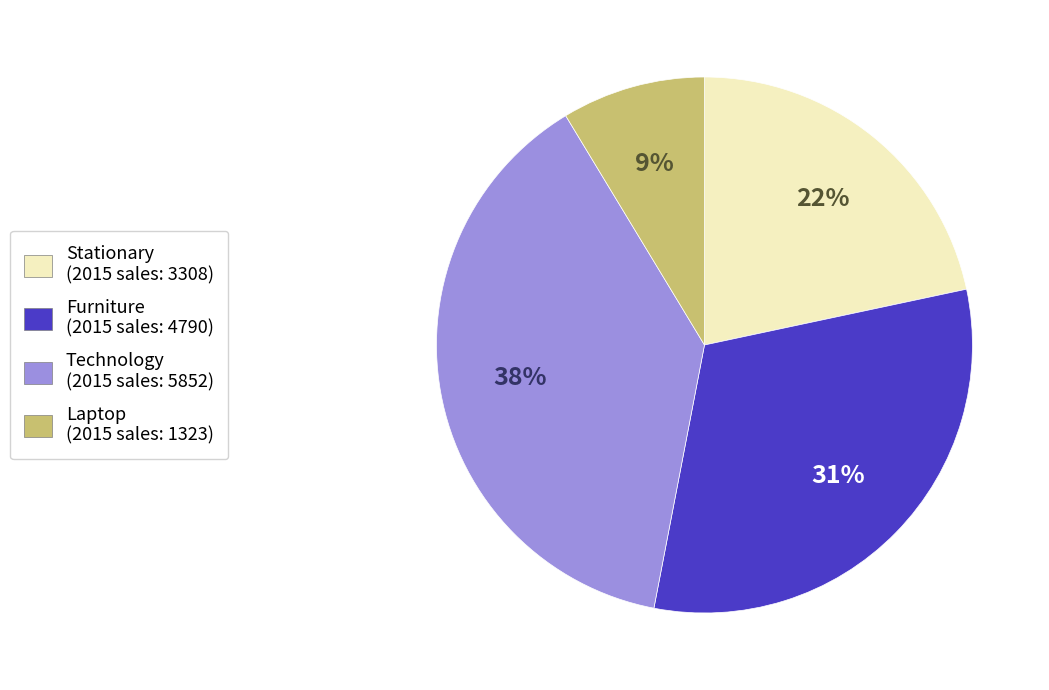

What is the largest slice in the pie chart?

Technology